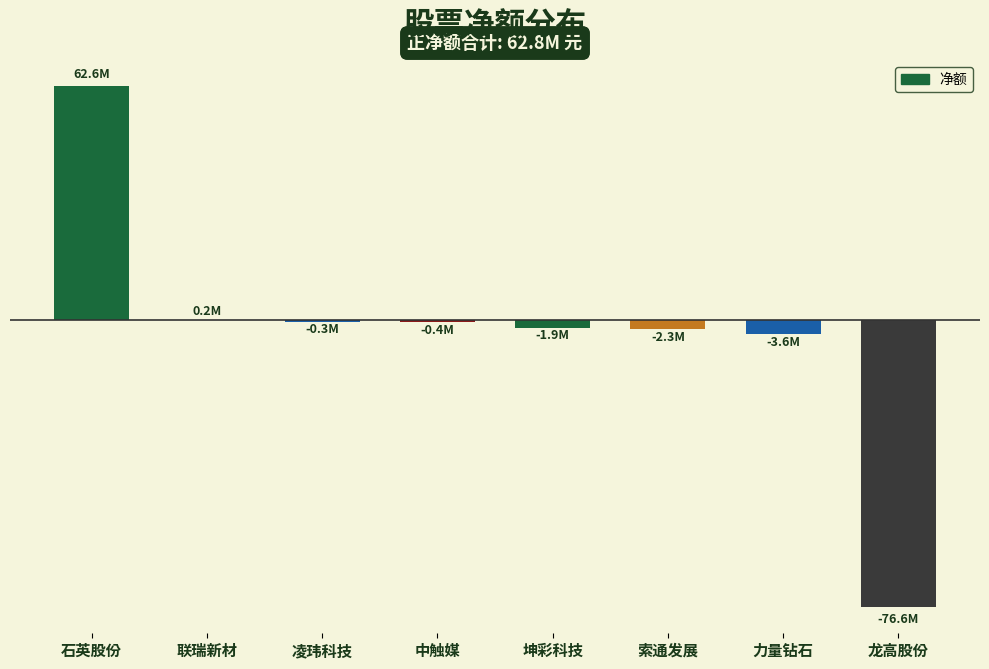

The value at 凌玮科技 is -464183. True or false?

False